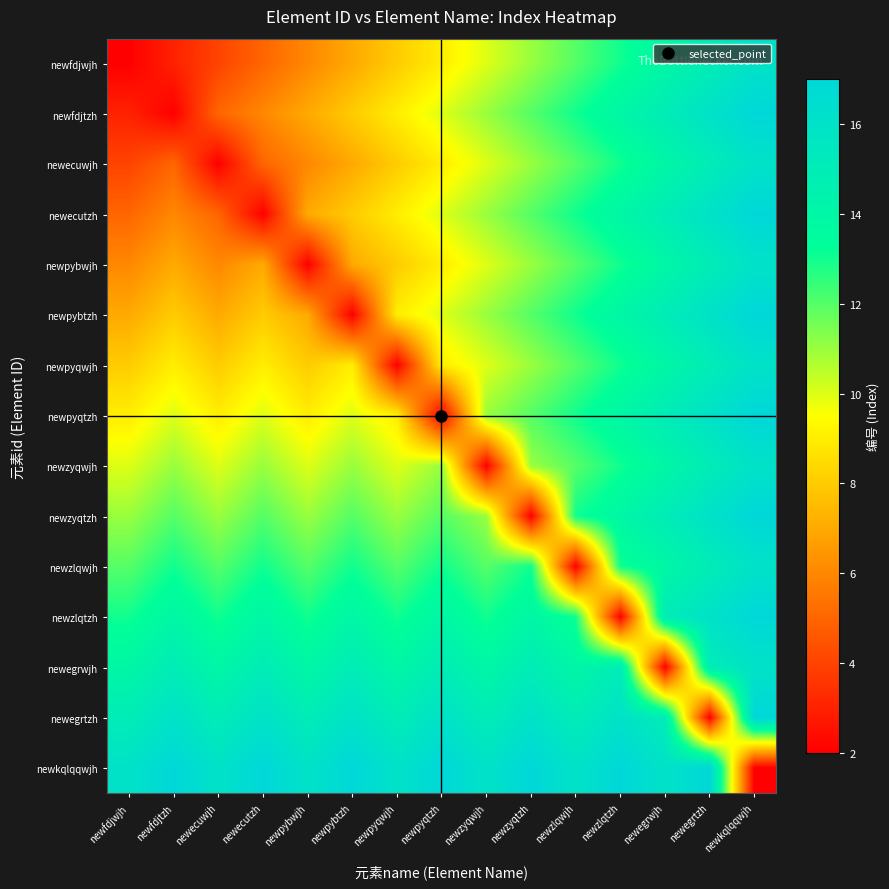

Reading left to right, transcribe all the data shown in this chart.

newfdjwjh: newfdjwjh=2	newfdjtzh=3	newecuwjh=4	newecutzh=5	newpybwjh=6	newpybtzh=7	newpyqwjh=8	newpyqtzh=9	newzyqwjh=10	newzyqtzh=11	newzlqwjh=12	newzlqtzh=13	newegrwjh=14	newegrtzh=15	newkqlqqwjh=16
newfdjtzh: newfdjwjh=3	newfdjtzh=2	newecuwjh=5	newecutzh=6	newpybwjh=7	newpybtzh=8	newpyqwjh=9	newpyqtzh=10	newzyqwjh=11	newzyqtzh=12	newzlqwjh=13	newzlqtzh=14	newegrwjh=15	newegrtzh=16	newkqlqqwjh=17
newecuwjh: newfdjwjh=4	newfdjtzh=5	newecuwjh=2	newecutzh=5	newpybwjh=6	newpybtzh=7	newpyqwjh=8	newpyqtzh=9	newzyqwjh=10	newzyqtzh=11	newzlqwjh=12	newzlqtzh=13	newegrwjh=14	newegrtzh=15	newkqlqqwjh=16
newecutzh: newfdjwjh=5	newfdjtzh=6	newecuwjh=5	newecutzh=2	newpybwjh=7	newpybtzh=8	newpyqwjh=9	newpyqtzh=10	newzyqwjh=11	newzyqtzh=12	newzlqwjh=13	newzlqtzh=14	newegrwjh=15	newegrtzh=16	newkqlqqwjh=17
newpybwjh: newfdjwjh=6	newfdjtzh=7	newecuwjh=6	newecutzh=7	newpybwjh=2	newpybtzh=7	newpyqwjh=8	newpyqtzh=9	newzyqwjh=10	newzyqtzh=11	newzlqwjh=12	newzlqtzh=13	newegrwjh=14	newegrtzh=15	newkqlqqwjh=16
newpybtzh: newfdjwjh=7	newfdjtzh=8	newecuwjh=7	newecutzh=8	newpybwjh=7	newpybtzh=2	newpyqwjh=9	newpyqtzh=10	newzyqwjh=11	newzyqtzh=12	newzlqwjh=13	newzlqtzh=14	newegrwjh=15	newegrtzh=16	newkqlqqwjh=17
newpyqwjh: newfdjwjh=8	newfdjtzh=9	newecuwjh=8	newecutzh=9	newpybwjh=8	newpybtzh=9	newpyqwjh=2	newpyqtzh=9	newzyqwjh=10	newzyqtzh=11	newzlqwjh=12	newzlqtzh=13	newegrwjh=14	newegrtzh=15	newkqlqqwjh=16
newpyqtzh: newfdjwjh=9	newfdjtzh=10	newecuwjh=9	newecutzh=10	newpybwjh=9	newpybtzh=10	newpyqwjh=9	newpyqtzh=2	newzyqwjh=11	newzyqtzh=12	newzlqwjh=13	newzlqtzh=14	newegrwjh=15	newegrtzh=16	newkqlqqwjh=17
newzyqwjh: newfdjwjh=10	newfdjtzh=11	newecuwjh=10	newecutzh=11	newpybwjh=10	newpybtzh=11	newpyqwjh=10	newpyqtzh=11	newzyqwjh=2	newzyqtzh=11	newzlqwjh=12	newzlqtzh=13	newegrwjh=14	newegrtzh=15	newkqlqqwjh=16
newzyqtzh: newfdjwjh=11	newfdjtzh=12	newecuwjh=11	newecutzh=12	newpybwjh=11	newpybtzh=12	newpyqwjh=11	newpyqtzh=12	newzyqwjh=11	newzyqtzh=2	newzlqwjh=13	newzlqtzh=14	newegrwjh=15	newegrtzh=16	newkqlqqwjh=17
newzlqwjh: newfdjwjh=12	newfdjtzh=13	newecuwjh=12	newecutzh=13	newpybwjh=12	newpybtzh=13	newpyqwjh=12	newpyqtzh=13	newzyqwjh=12	newzyqtzh=13	newzlqwjh=2	newzlqtzh=13	newegrwjh=14	newegrtzh=15	newkqlqqwjh=16
newzlqtzh: newfdjwjh=13	newfdjtzh=14	newecuwjh=13	newecutzh=14	newpybwjh=13	newpybtzh=14	newpyqwjh=13	newpyqtzh=14	newzyqwjh=13	newzyqtzh=14	newzlqwjh=13	newzlqtzh=2	newegrwjh=15	newegrtzh=16	newkqlqqwjh=17
newegrwjh: newfdjwjh=14	newfdjtzh=15	newecuwjh=14	newecutzh=15	newpybwjh=14	newpybtzh=15	newpyqwjh=14	newpyqtzh=15	newzyqwjh=14	newzyqtzh=15	newzlqwjh=14	newzlqtzh=15	newegrwjh=2	newegrtzh=15	newkqlqqwjh=16
newegrtzh: newfdjwjh=15	newfdjtzh=16	newecuwjh=15	newecutzh=16	newpybwjh=15	newpybtzh=16	newpyqwjh=15	newpyqtzh=16	newzyqwjh=15	newzyqtzh=16	newzlqwjh=15	newzlqtzh=16	newegrwjh=15	newegrtzh=2	newkqlqqwjh=17
newkqlqqwjh: newfdjwjh=16	newfdjtzh=17	newecuwjh=16	newecutzh=17	newpybwjh=16	newpybtzh=17	newpyqwjh=16	newpyqtzh=17	newzyqwjh=16	newzyqtzh=17	newzlqwjh=16	newzlqtzh=17	newegrwjh=16	newegrtzh=17	newkqlqqwjh=2